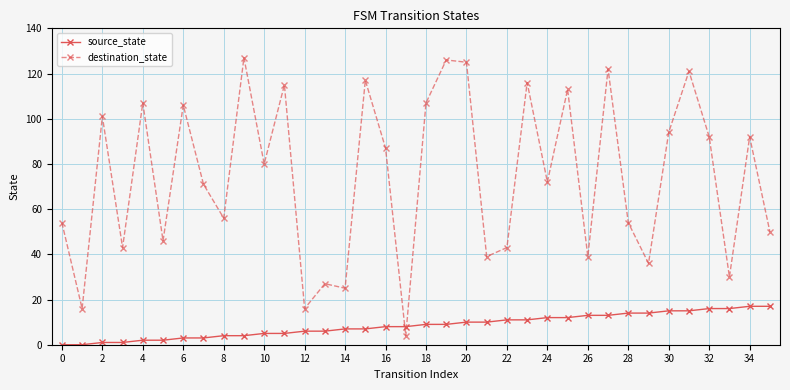

List the series in order of their peak value, lowest first.

source_state, destination_state